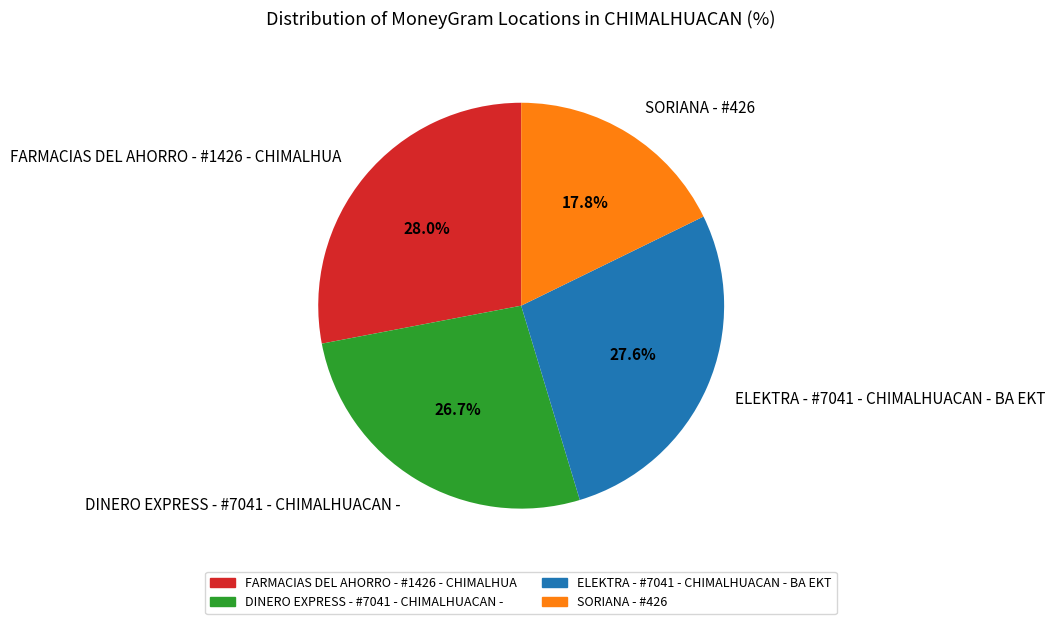

To the nearest percent, what is the average slice percentage?

25%